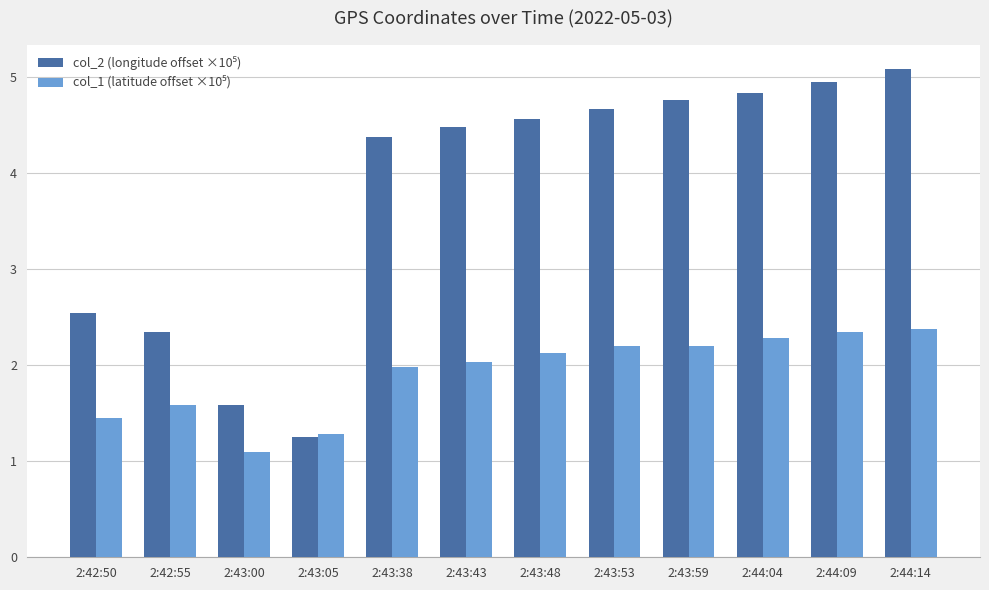

Are the bars grouped side by side (vs. stacked)?

Yes